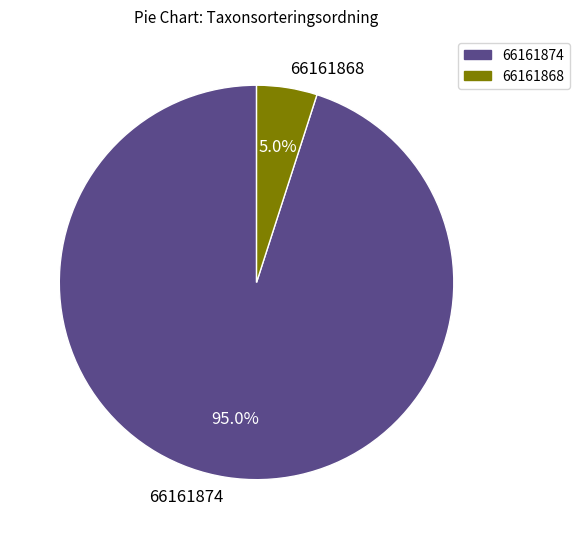

Which category has the biggest portion of the pie?

66161874